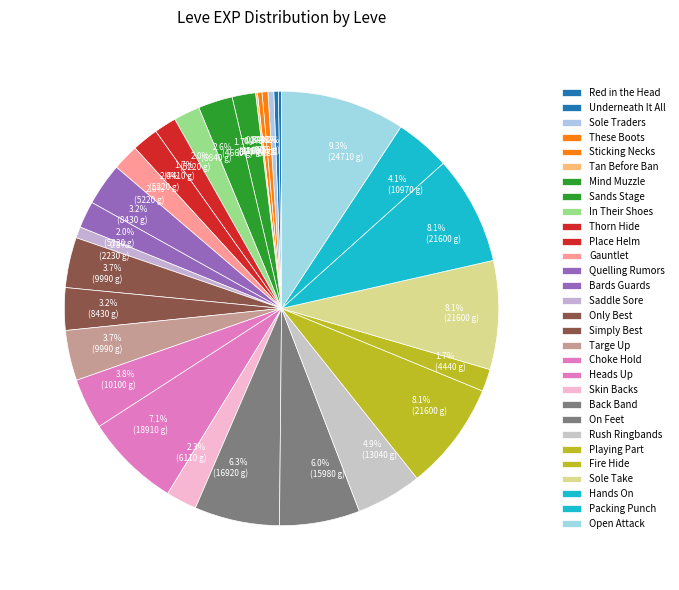

Between Skin Backs and Gauntlet, which is larger?

Skin Backs